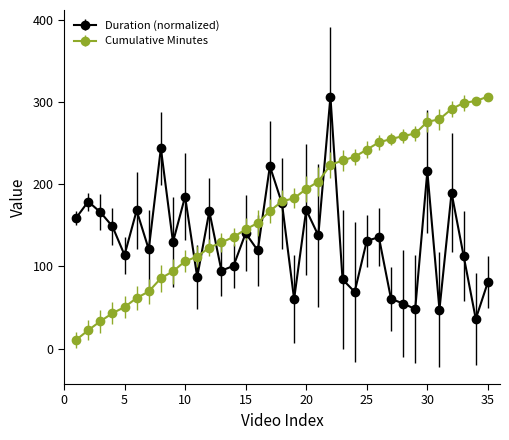

What is the maximum value for Cumulative Minutes?

306.4